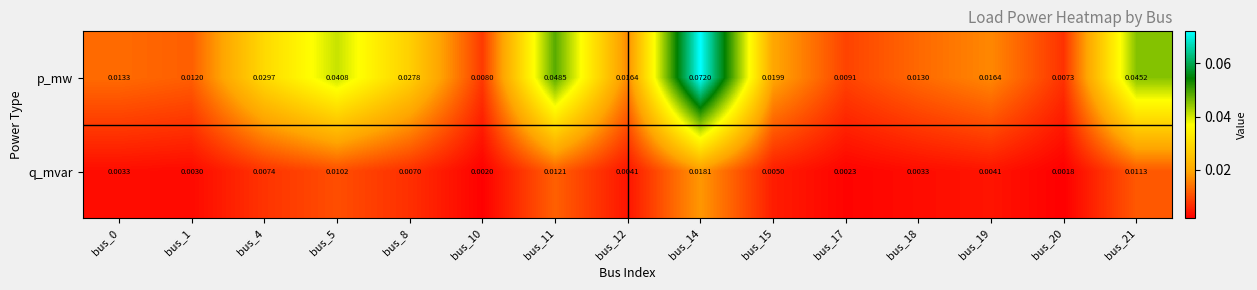

Which series has the largest range (max minus min)?

p_mw